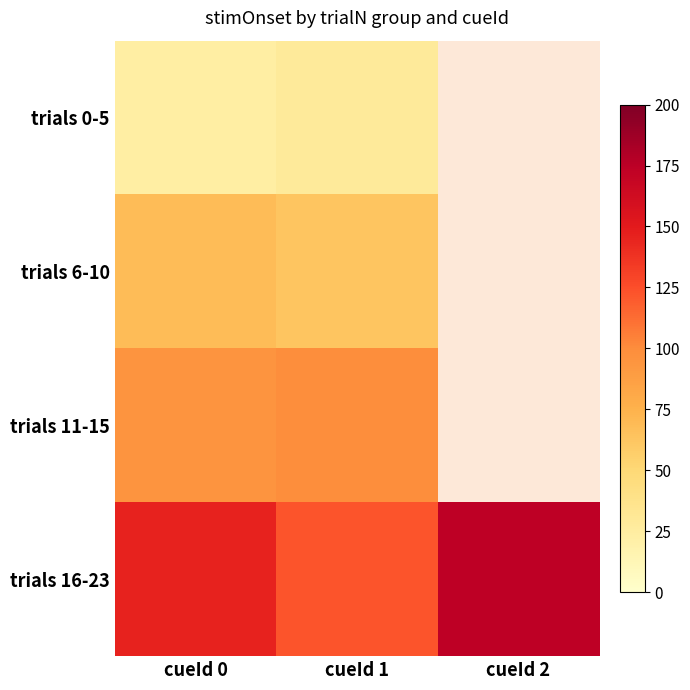

Is it true that trials 11-15 equals 148.1 at cueId 1?

False